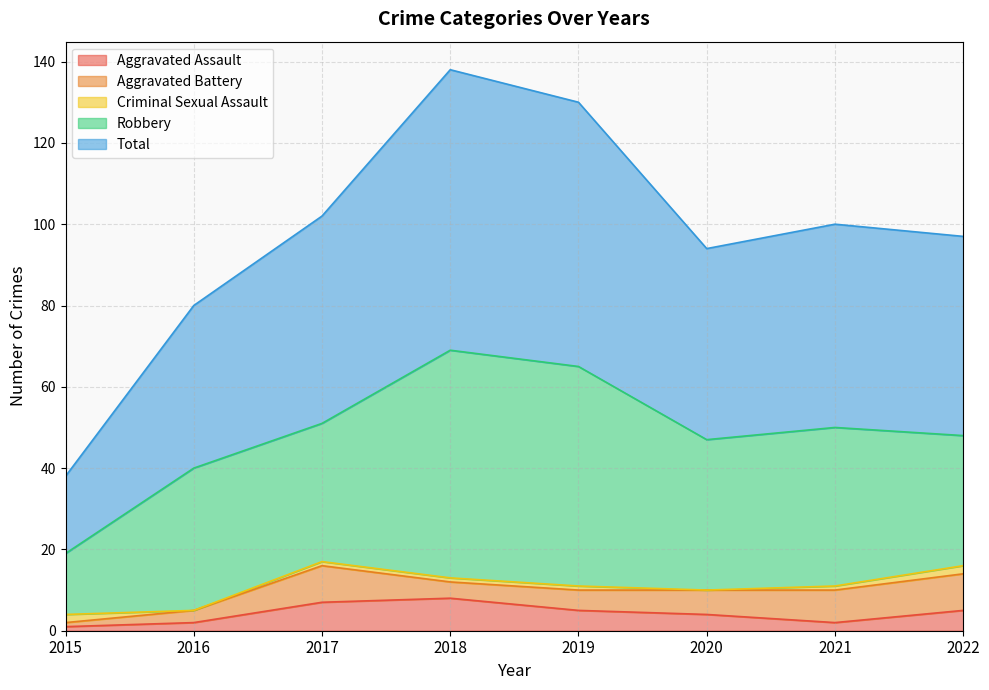

At which category does Aggravated Battery reach its first local peak?

2017